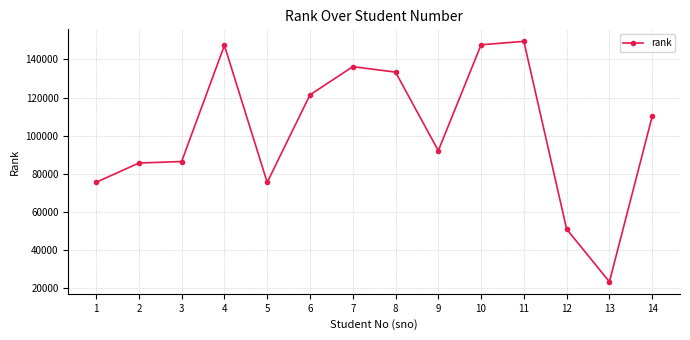

At which category does the chart reach its minimum across all series?

13